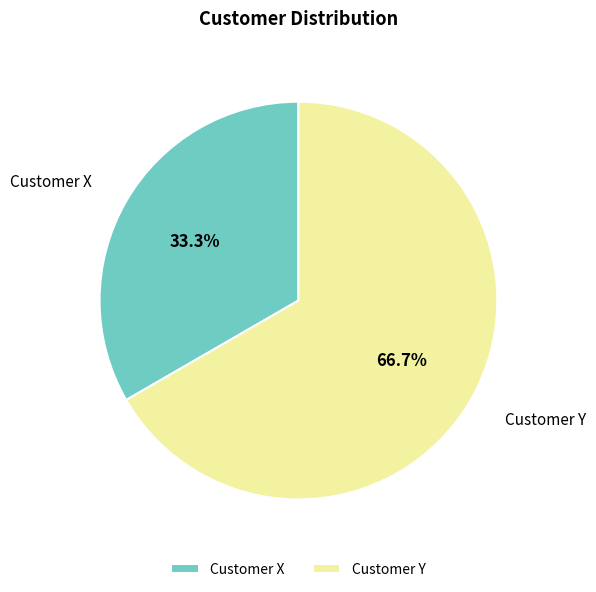

What is the smallest slice in the pie chart?

Customer X